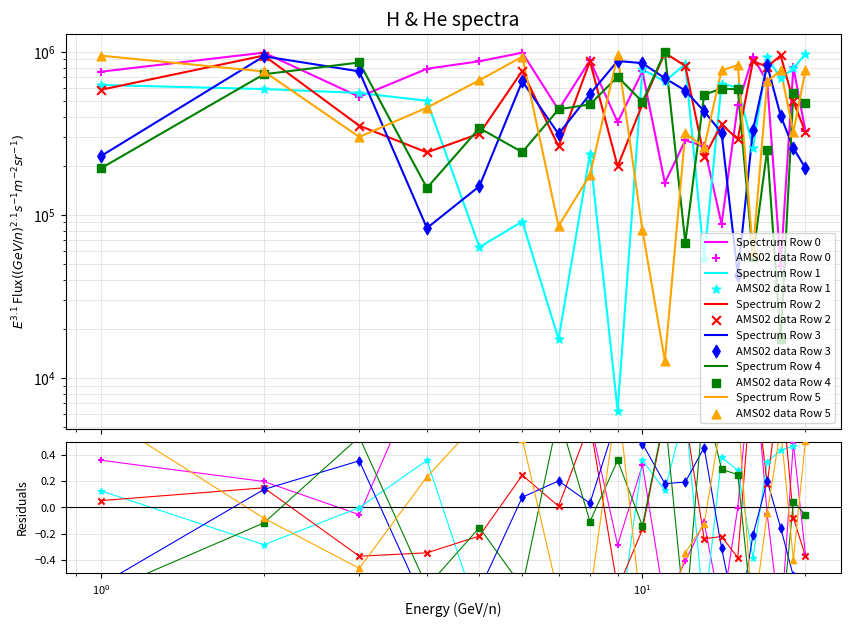

Which series has the largest total across all categories?

Row 0